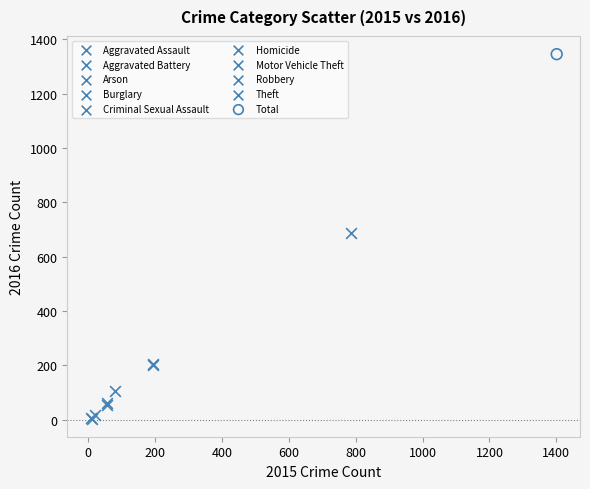

What are all the series names shown in the legend?

Aggravated Assault, Aggravated Battery, Arson, Burglary, Criminal Sexual Assault, Homicide, Motor Vehicle Theft, Robbery, Theft, Total